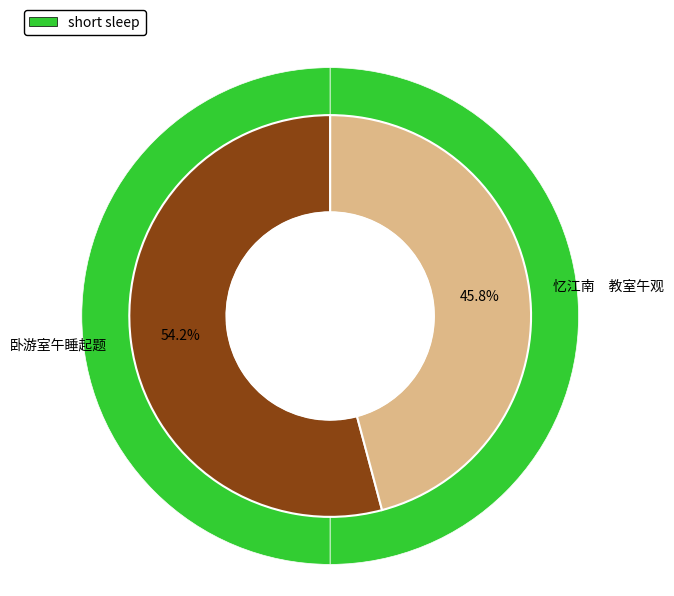

True or false: 卧游室午睡起题 accounts for 64% of the total.

False